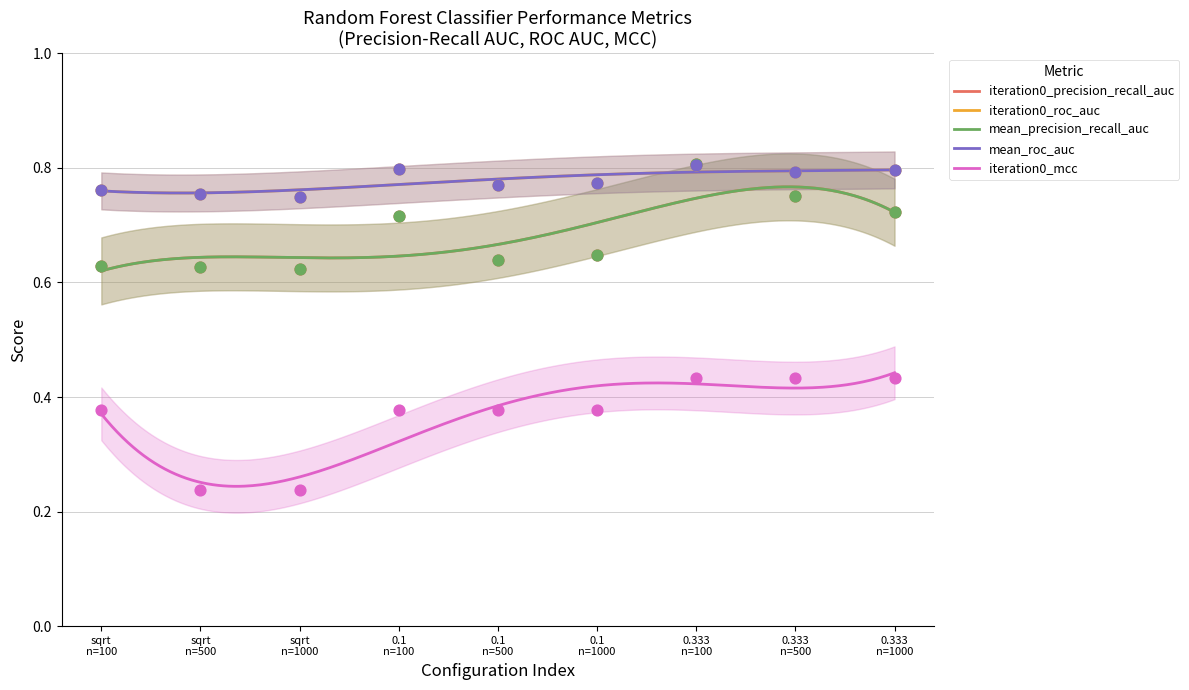

At how many categories does at least one series exceed 0?

9